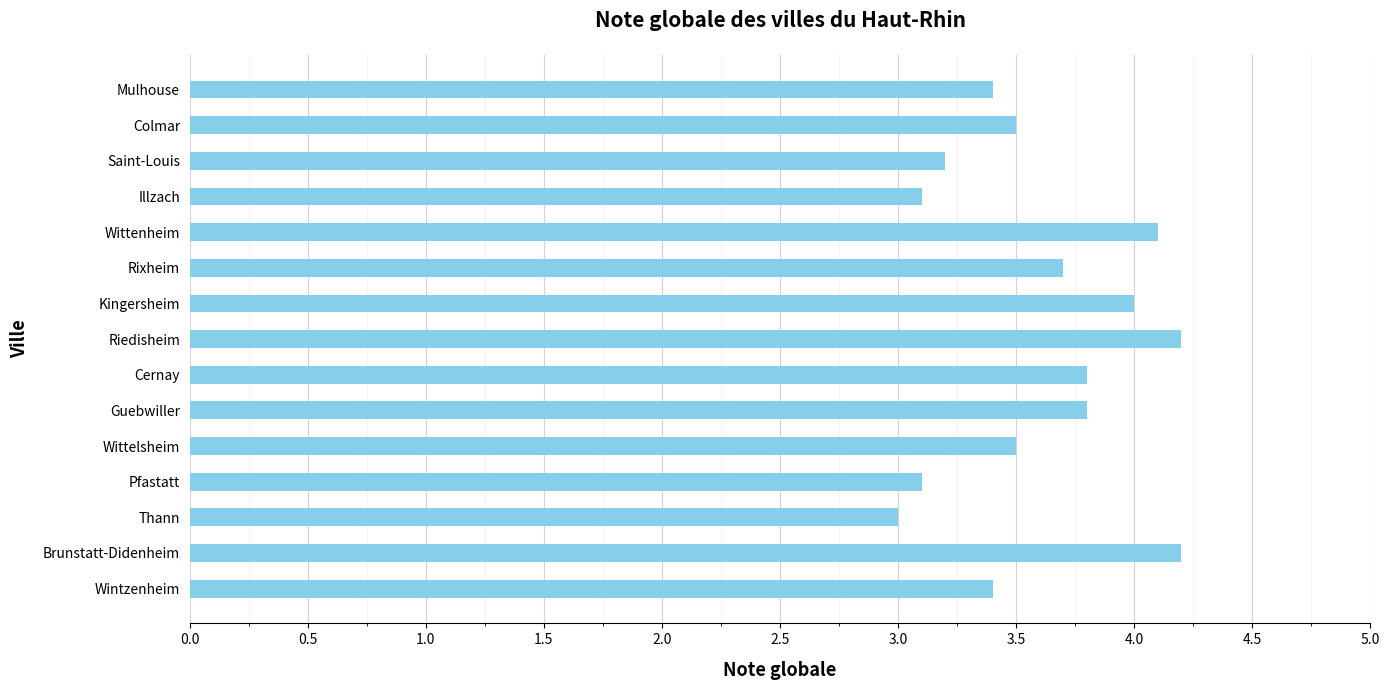

What is the difference between the values at Saint-Louis and Guebwiller?

0.6